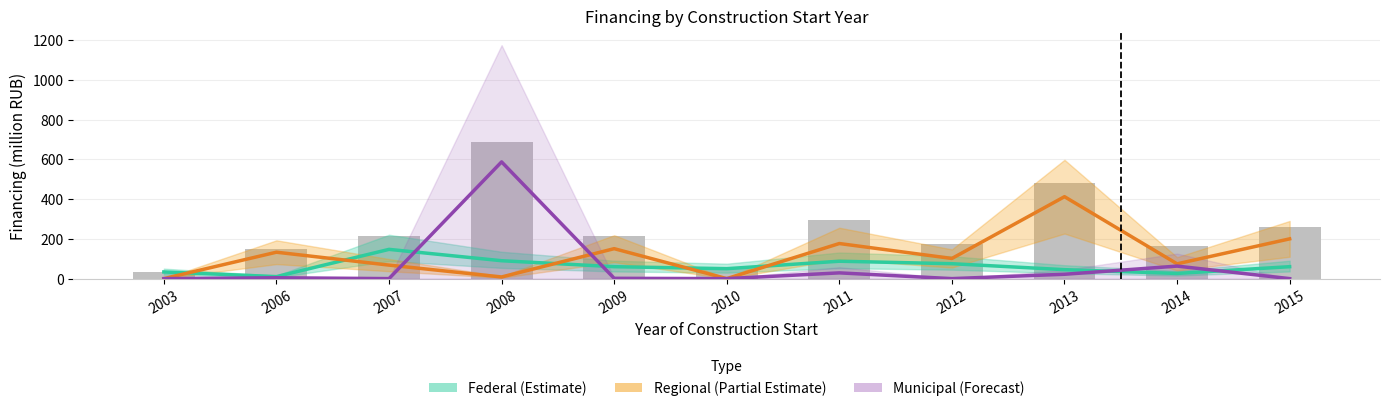

Is it true that Regional (Partial Estimate) equals 0.0 at 2003?

True